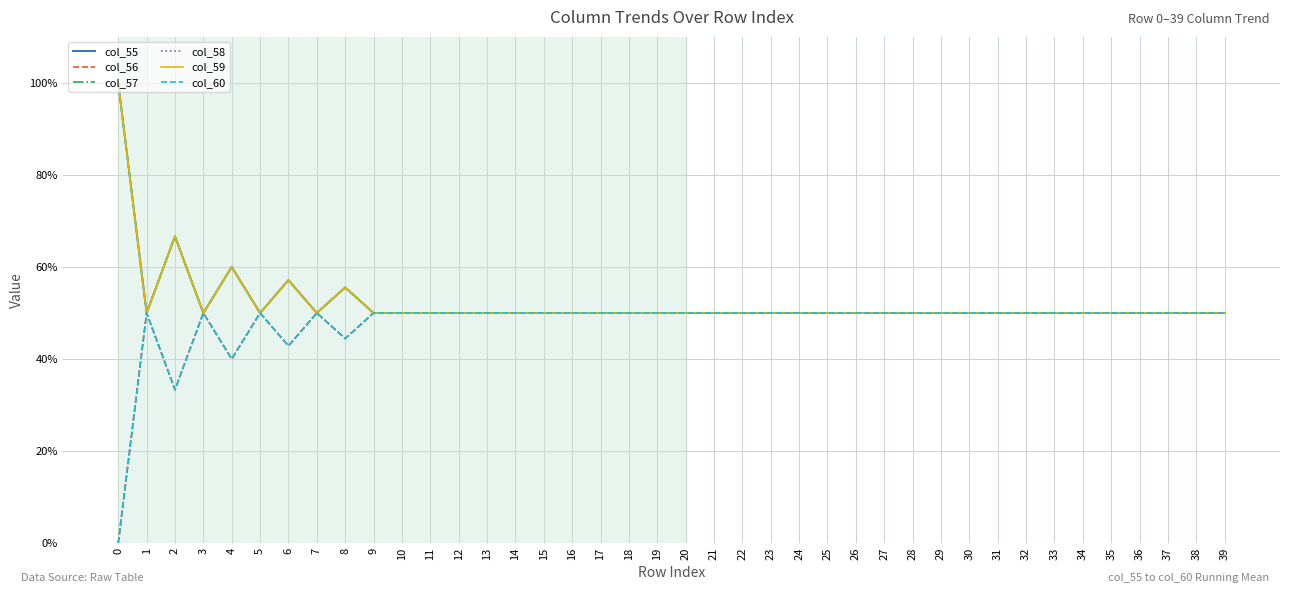

Is this an area chart (filled region under the line)?

No